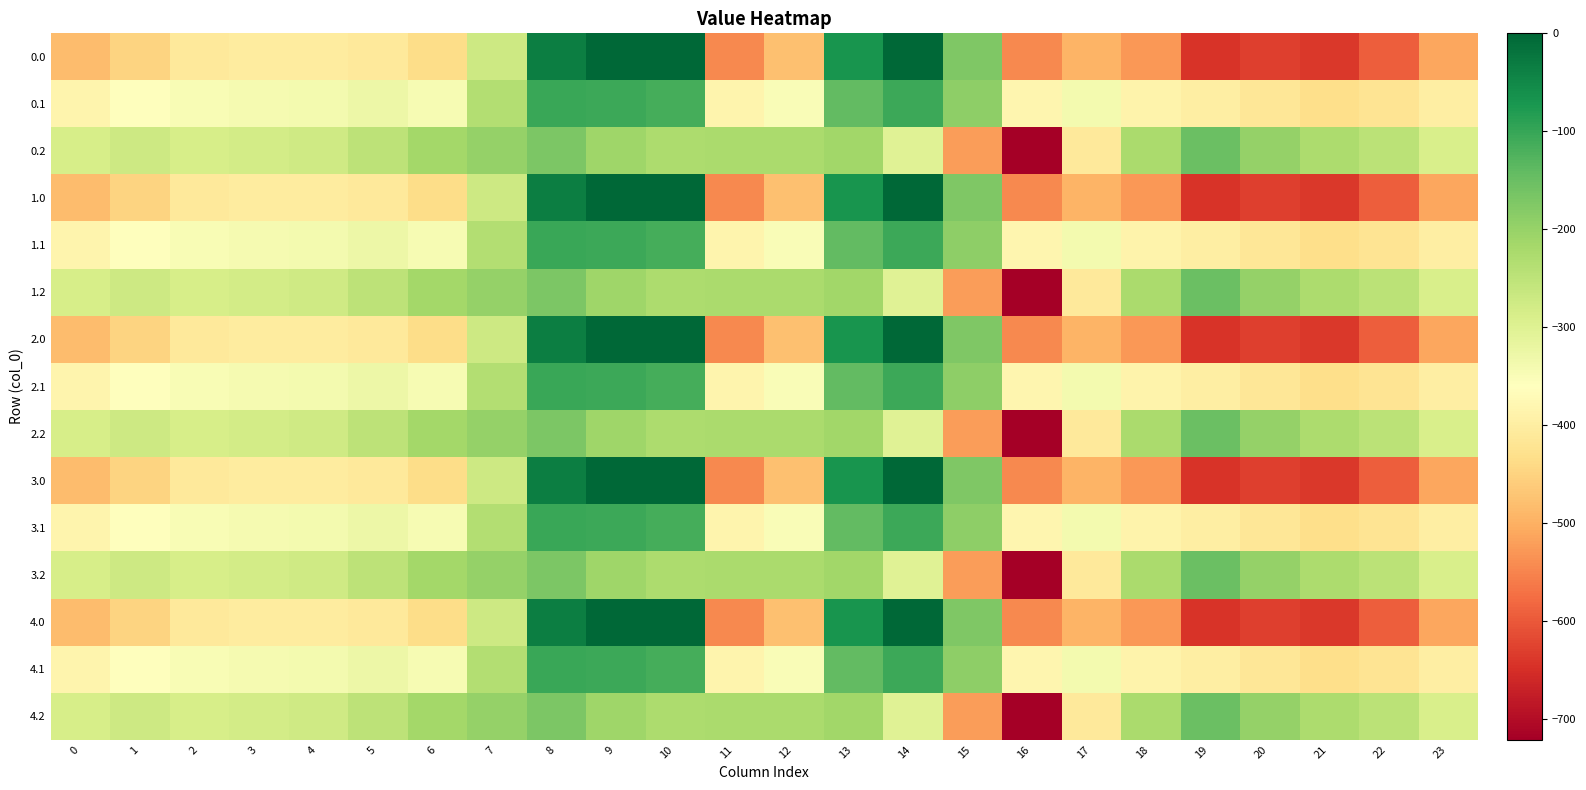

Rank the series by their maximum value, from highest to lowest.

0.0, 1.0, 2.0, 3.0, 4.0, 0.1, 1.1, 2.1, 3.1, 4.1, 0.2, 1.2, 2.2, 3.2, 4.2